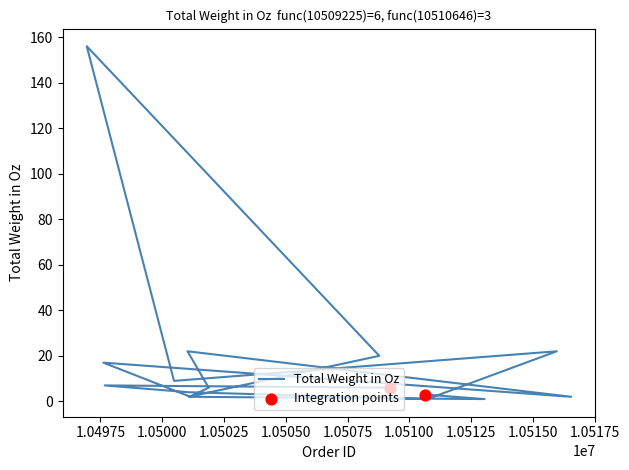

Between 10508783 and 10496950, which is larger?

10496950